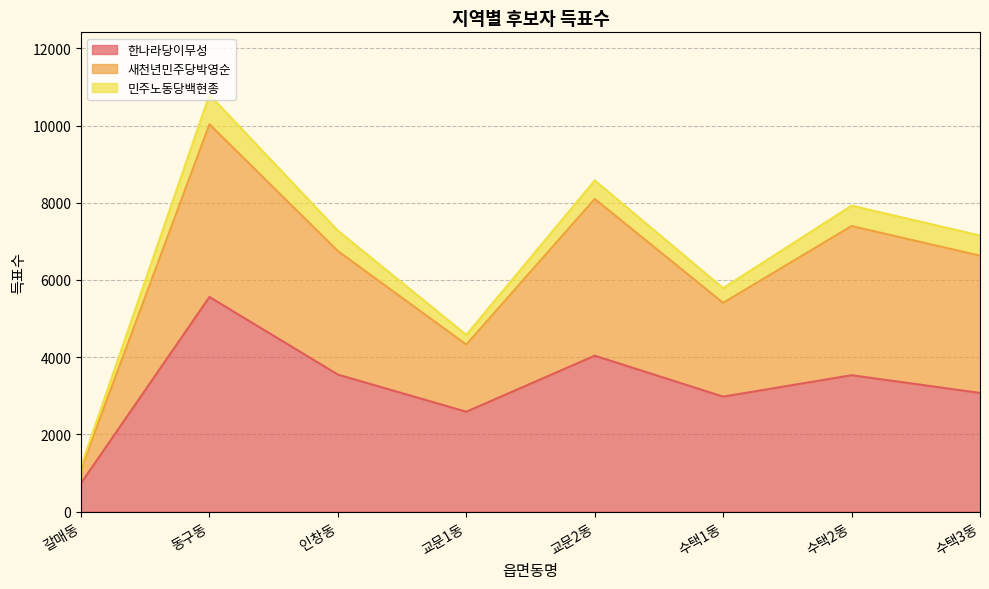

The value of 한나라당이무성 at 수택3동 is 3074. True or false?

True